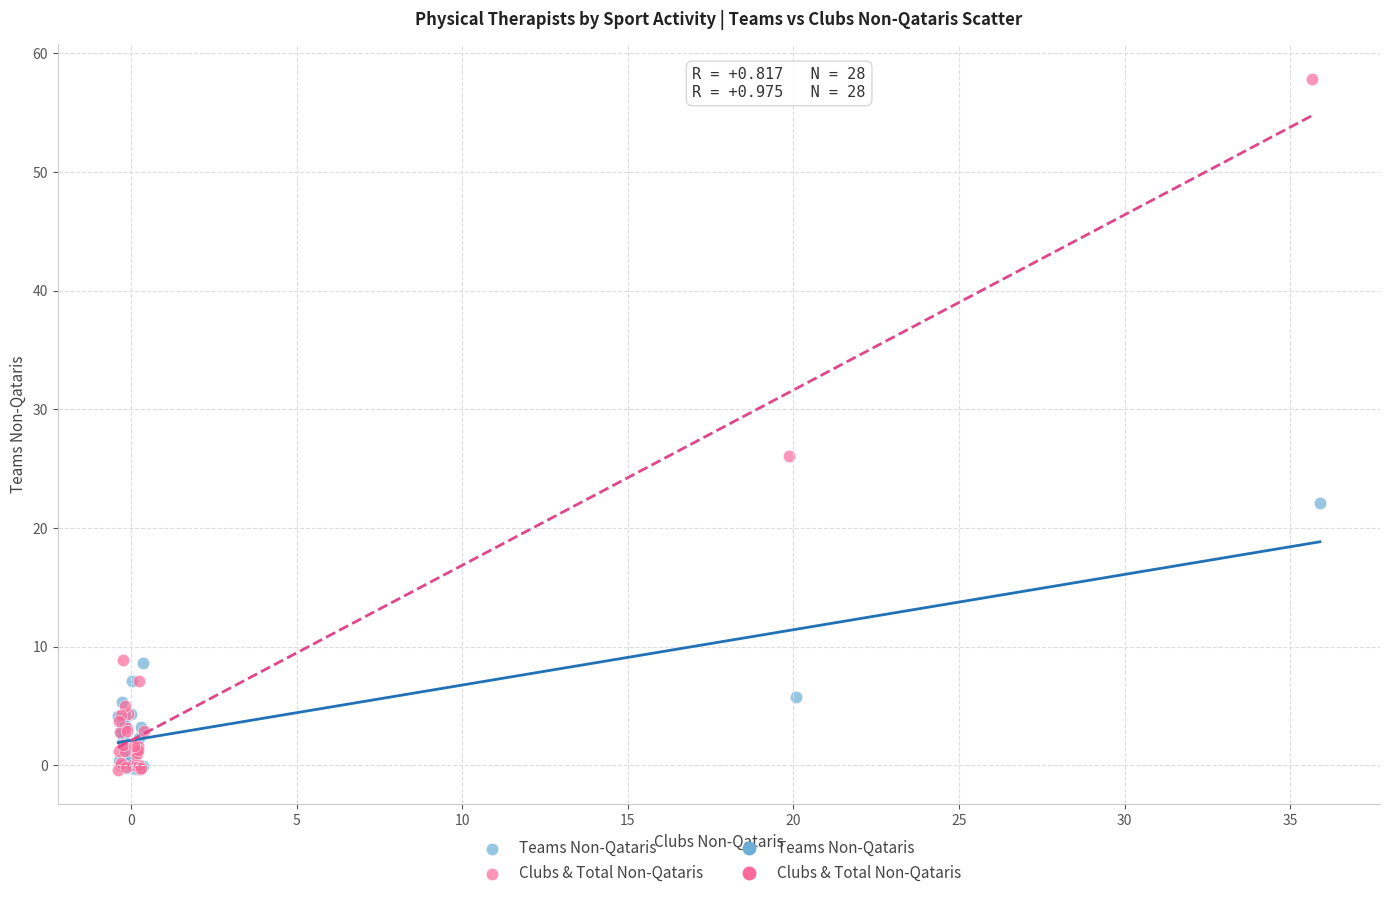

Which series has the largest Y range (max minus min)?

Clubs & Total Non-Qataris